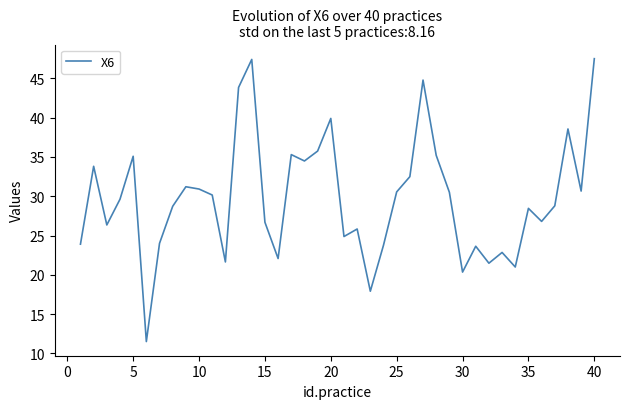

What is the greatest value displayed?

47.5